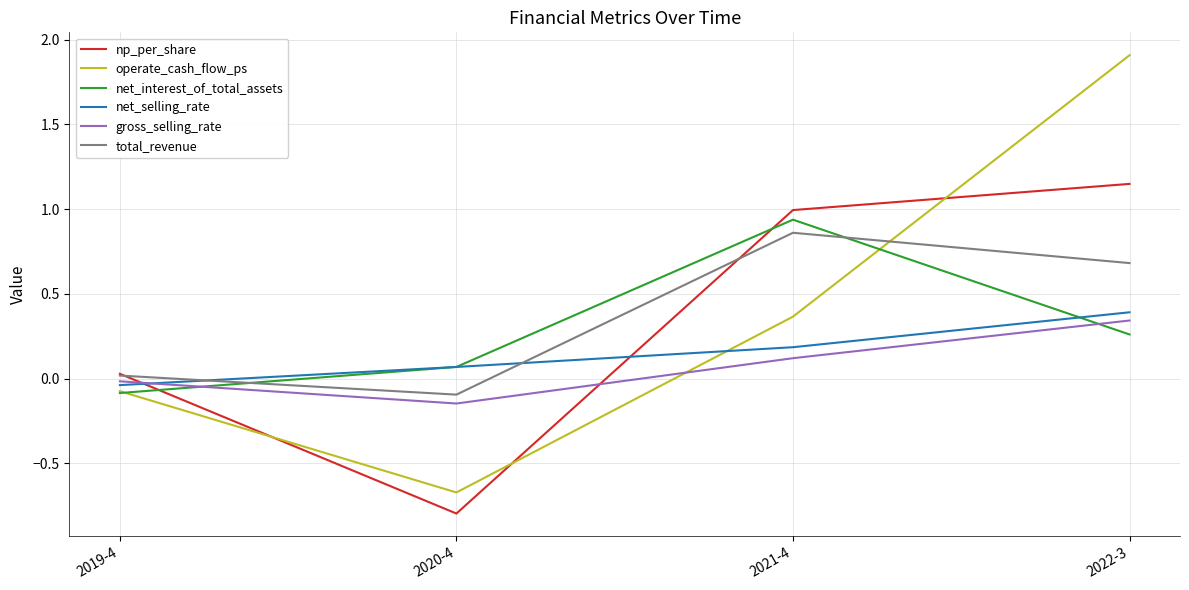

At which label is gross_selling_rate closest to 0?

2019-4